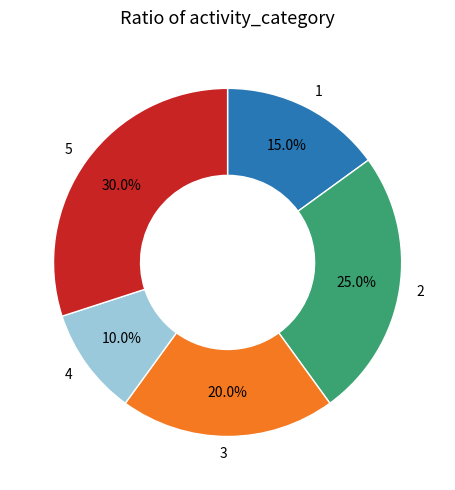

Does 4 account for over 50% of the chart?

No